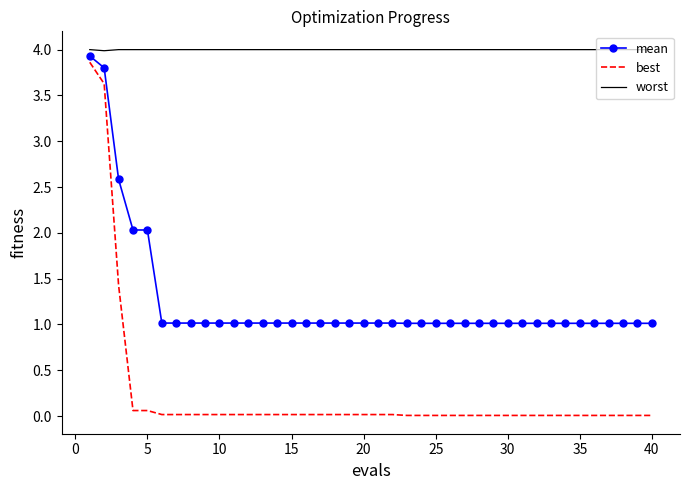

Which series has the largest range (max minus min)?

best